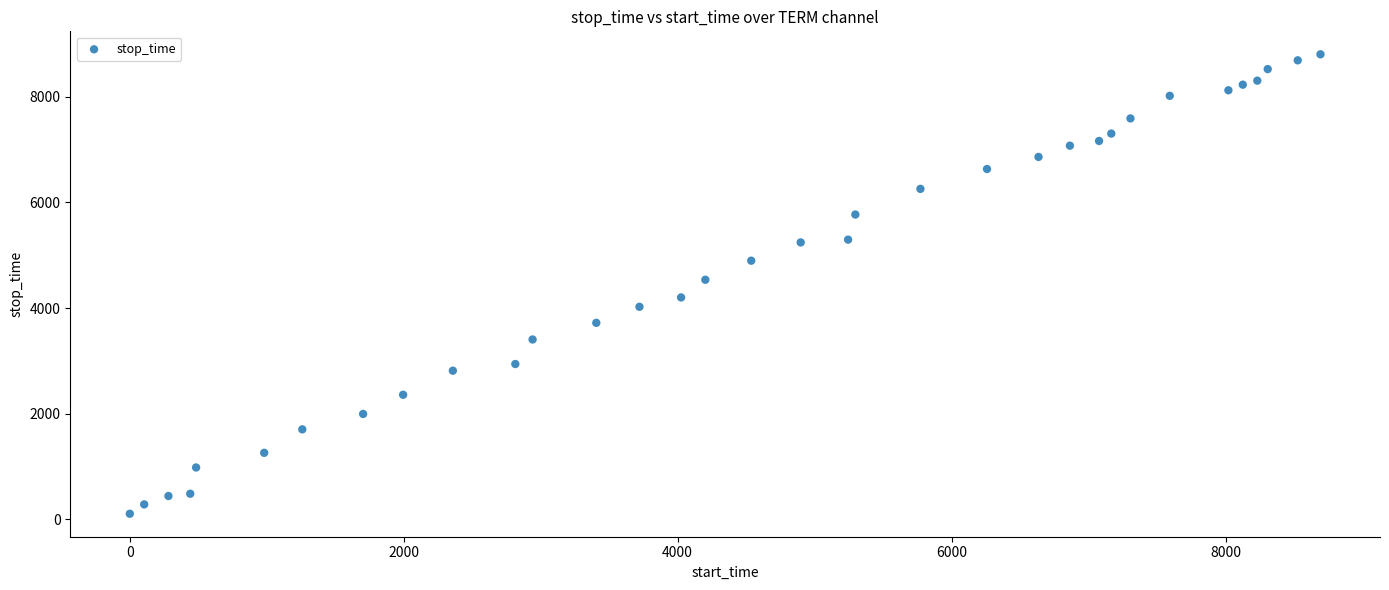

What is the range of X values (max minus min)?

8691